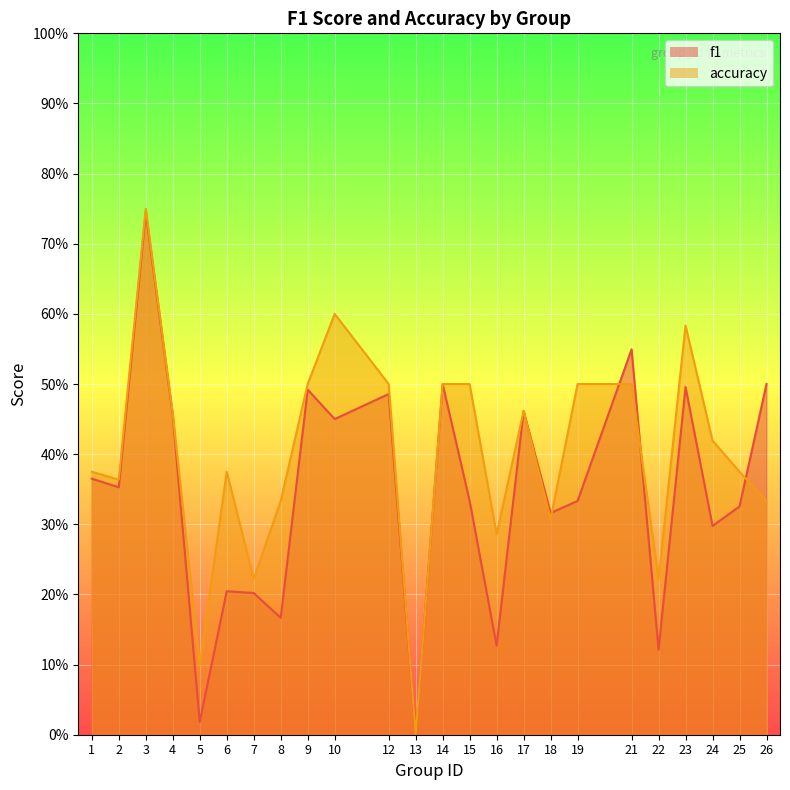

How many lines are shown in the chart?

2